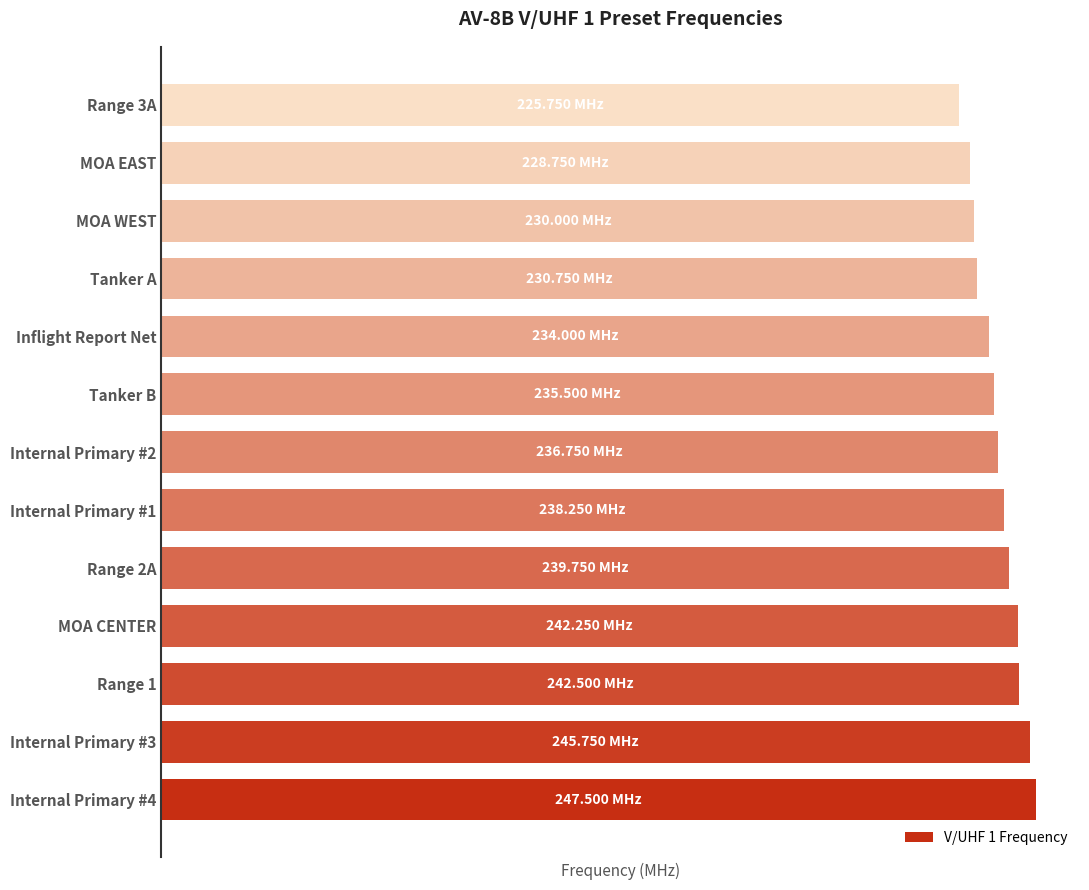

Are the bars horizontal?

Yes